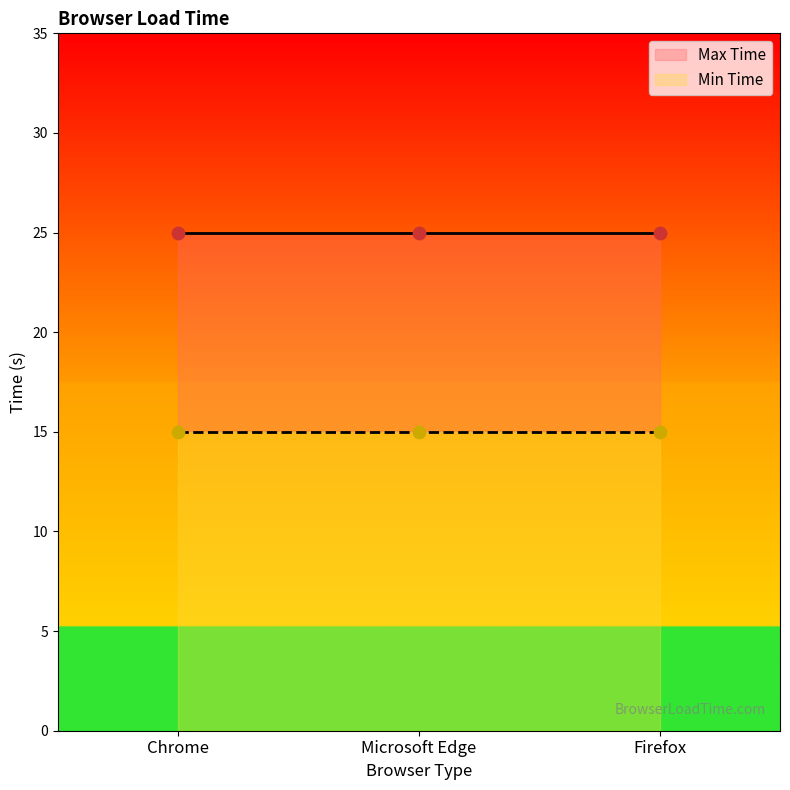

Which series has the largest Y range (max minus min)?

Min Time